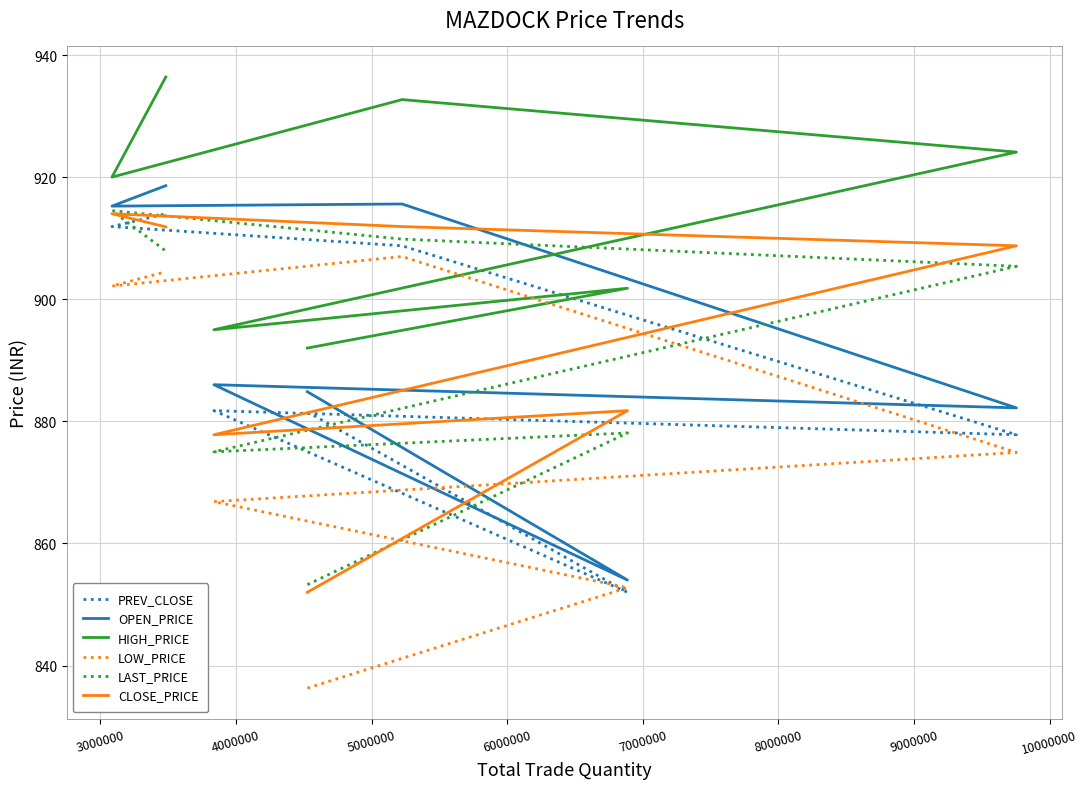

How many categories are shown in the chart?

7